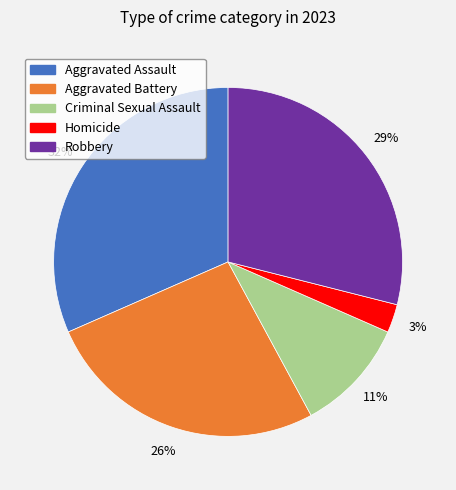

Count the number of slices in the pie.

5